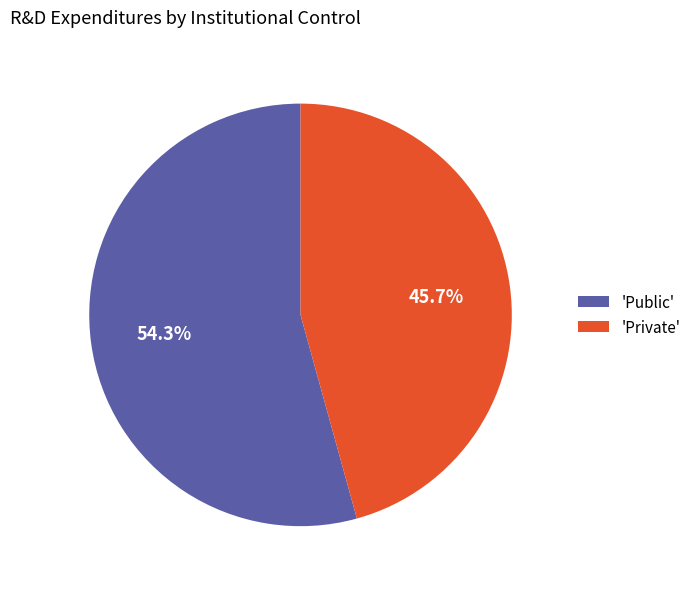

Rank the categories by value from highest to lowest.

'Public', 'Private'